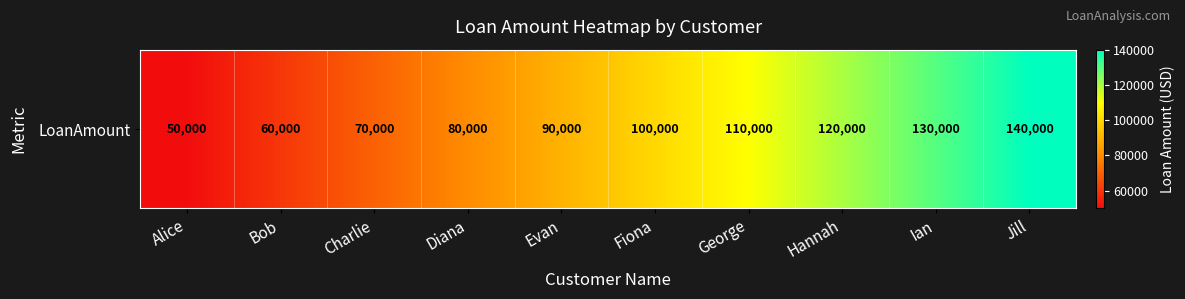

Reading left to right, transcribe all the data shown in this chart.

Alice=50000	Bob=60000	Charlie=70000	Diana=80000	Evan=90000	Fiona=100000	George=110000	Hannah=120000	Ian=130000	Jill=140000